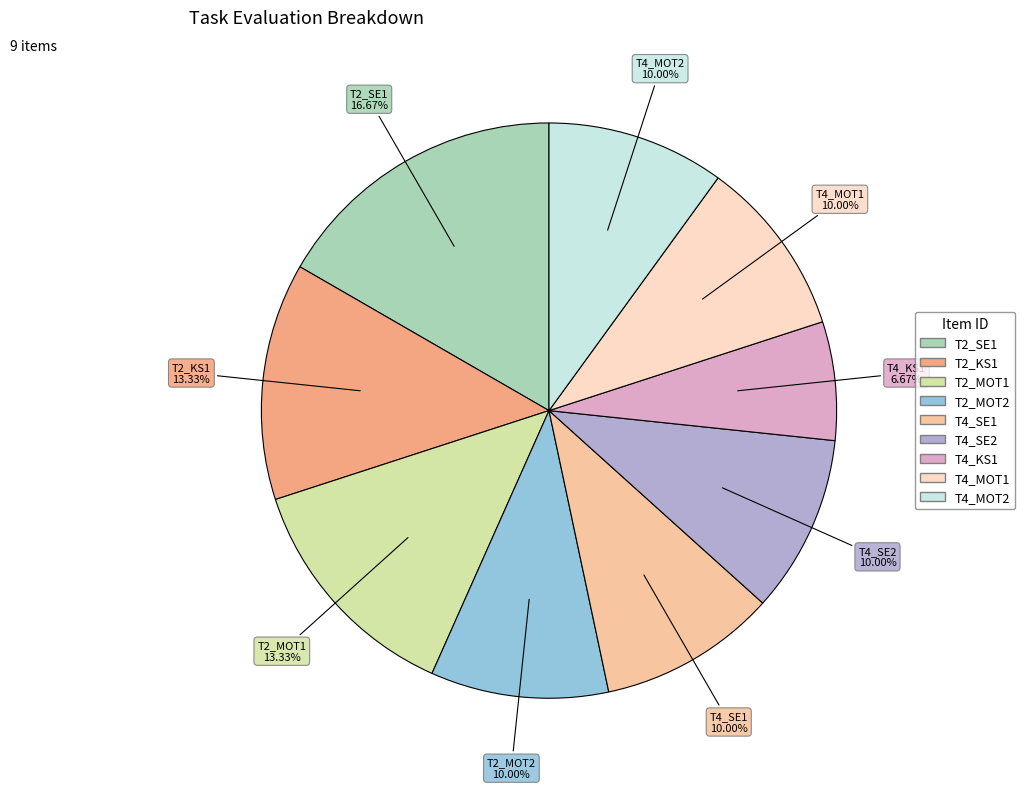

How many slices are in this pie chart?

9